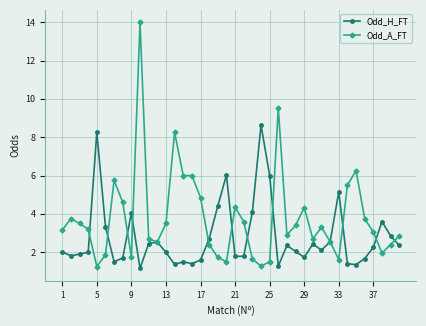

Which series has the largest range (max minus min)?

Odd_A_FT